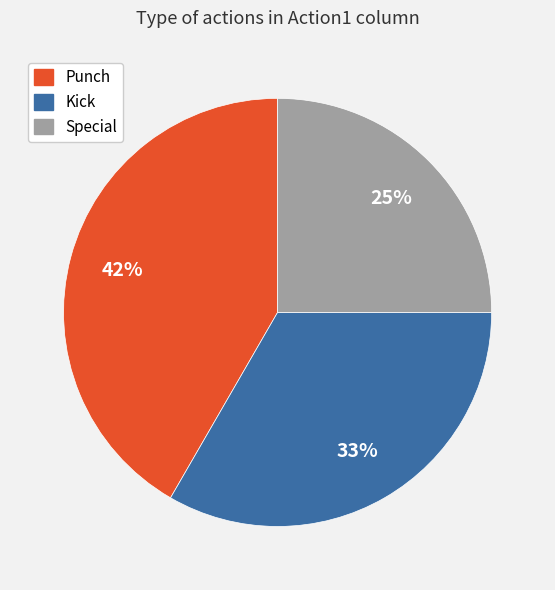

Combined, do Kick and Special account for over 50%?

Yes